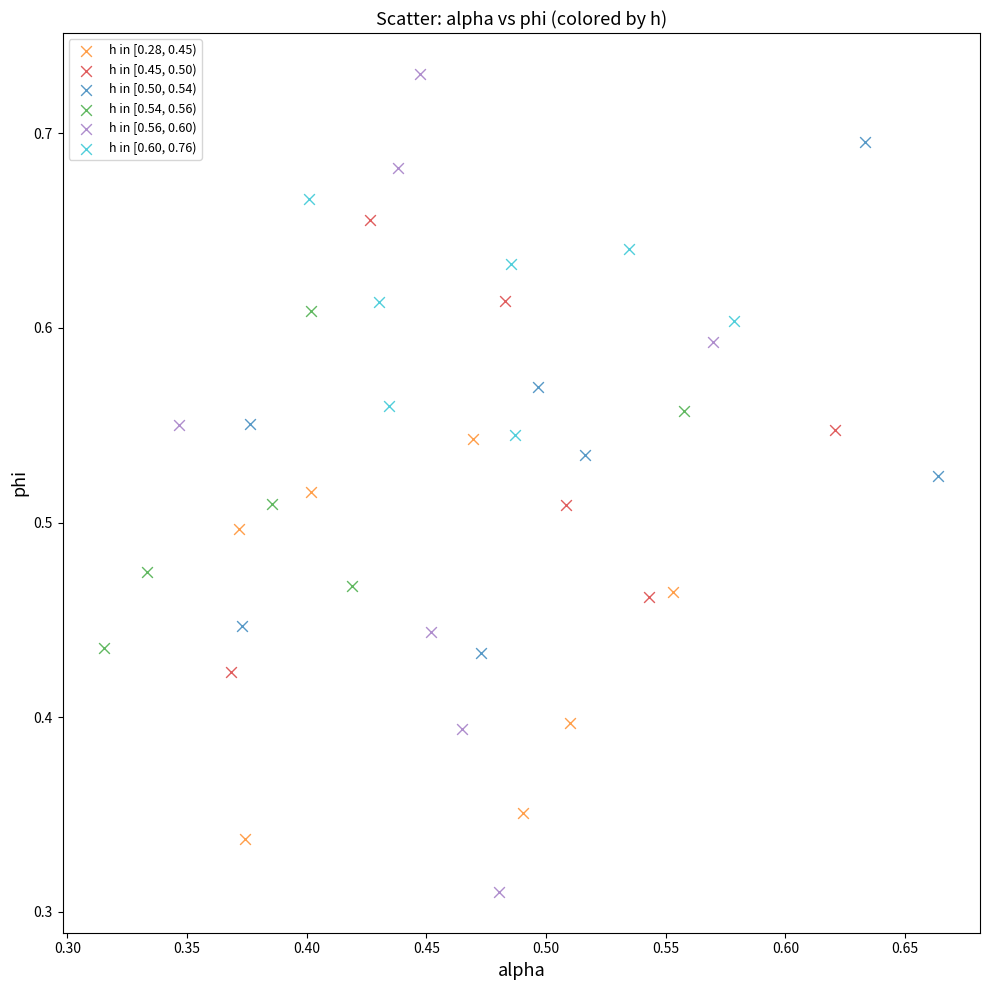

Which series has the largest Y range (max minus min)?

h in [0.56, 0.60)